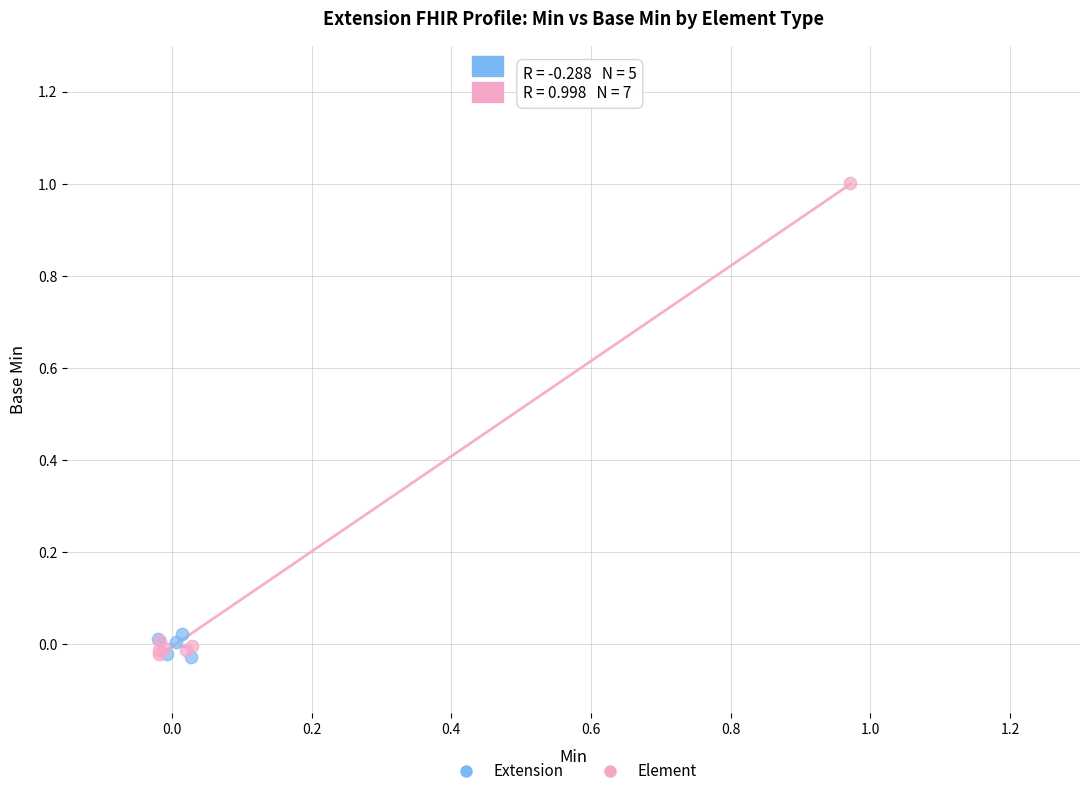

Which series has the largest Y range (max minus min)?

Element